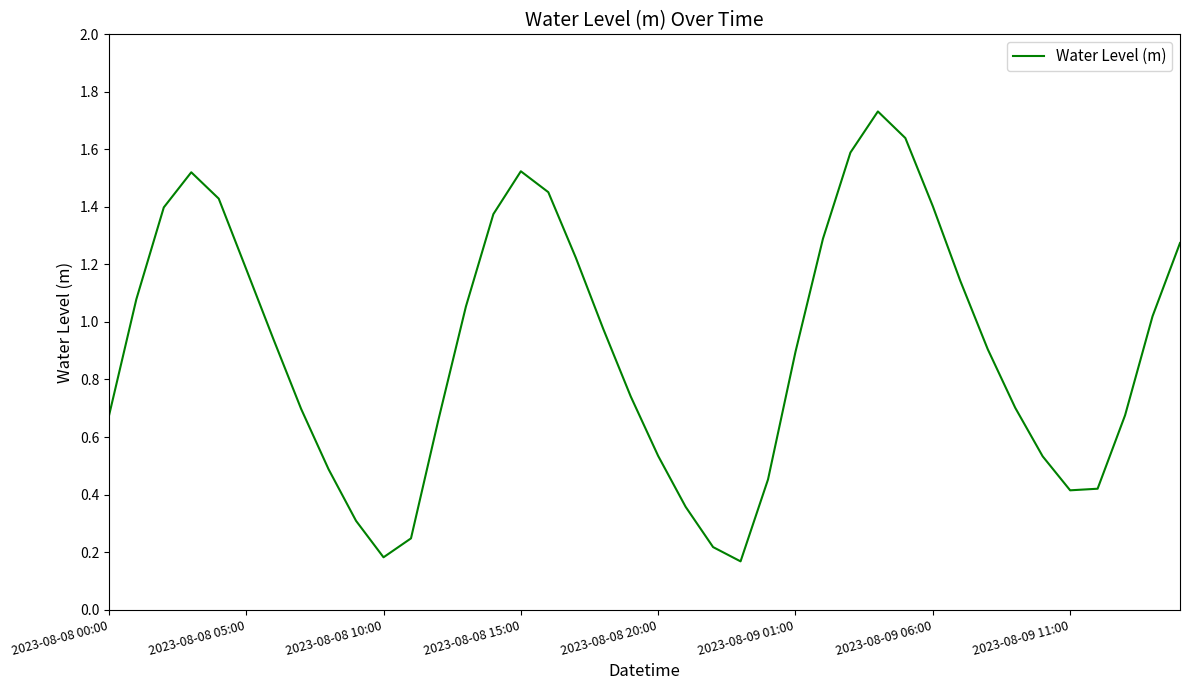

At which category does the chart reach its peak across all series?

28